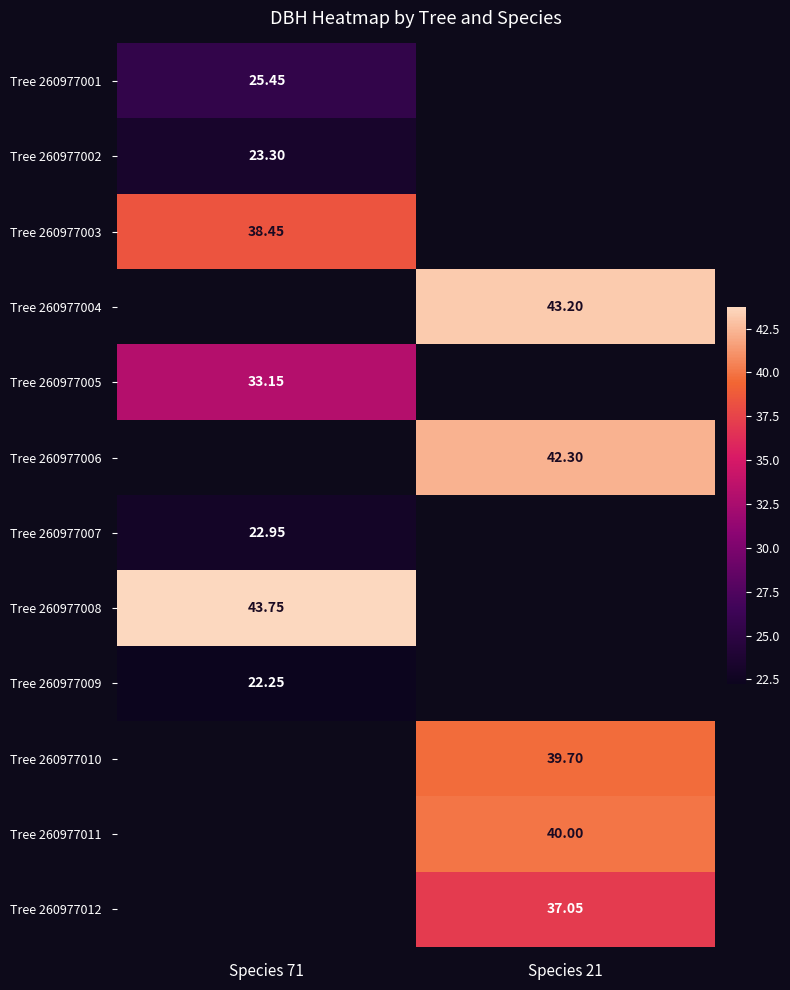

Between Species 71 and Species 21, which is larger?

Species 21